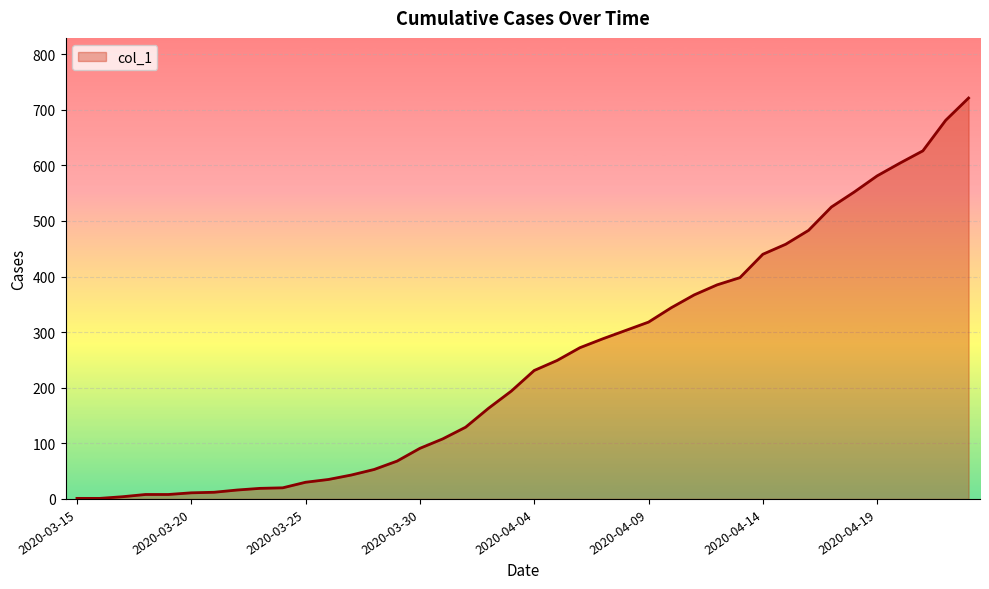

Does the chart have visible grid lines?

Yes